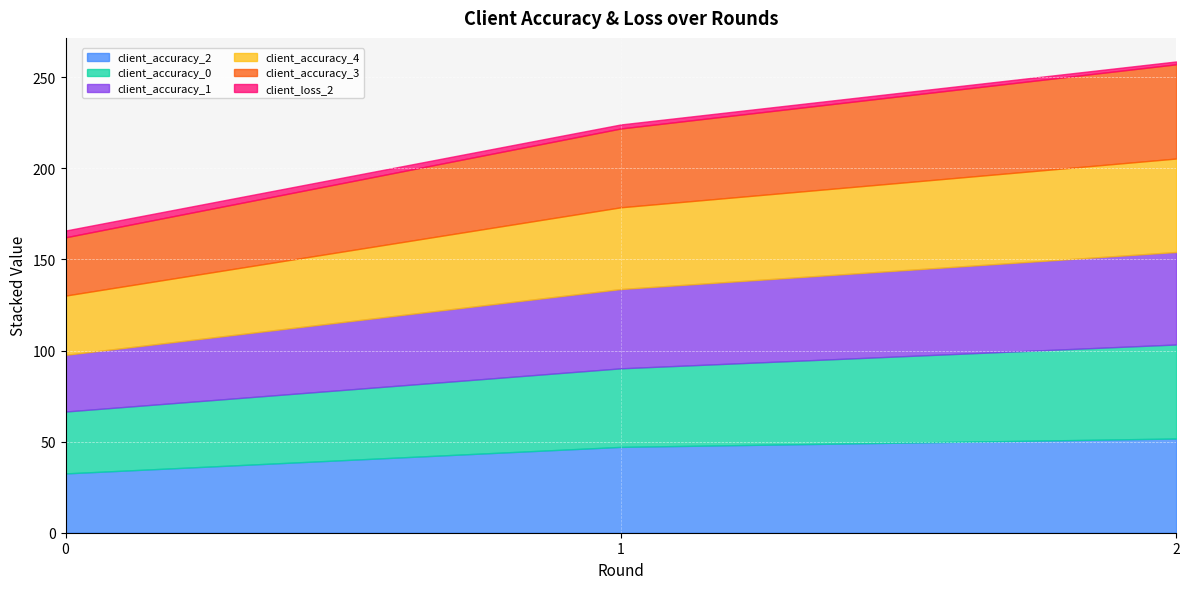

What is the difference between the client_loss_2 values at 1 and 2?

0.6